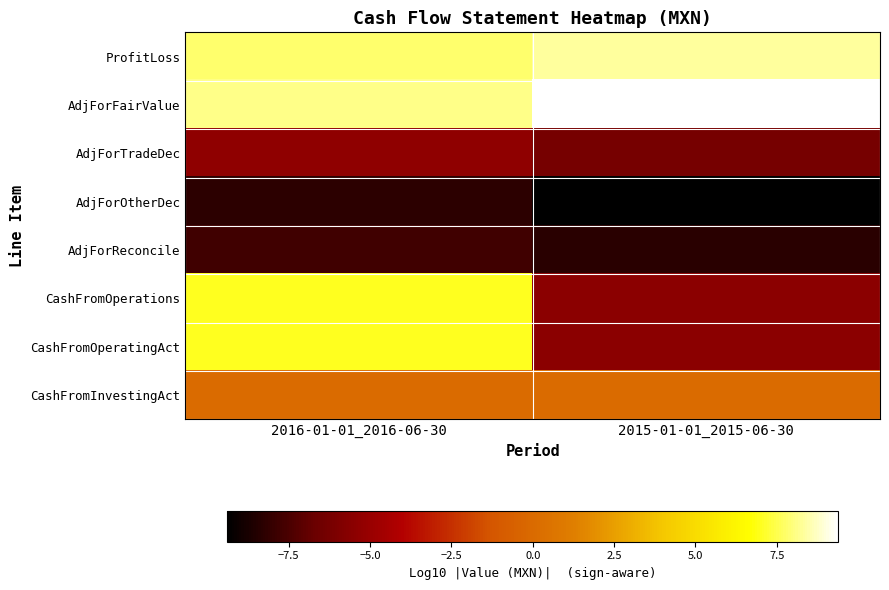

Which series has the largest range (max minus min)?

CashFromOperations